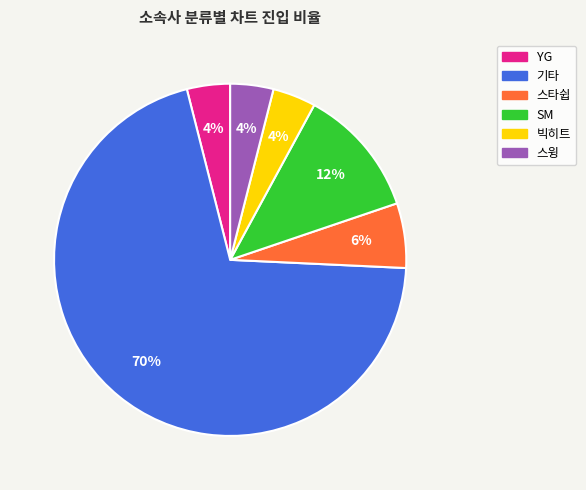

Between SM and YG, which is larger?

SM